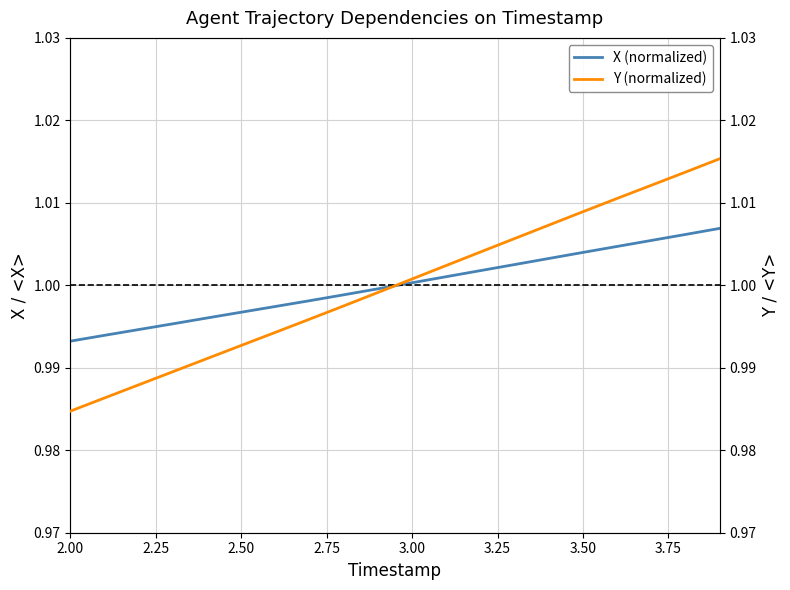

Is it true that X (normalized) equals 1.0 at 3.00?

True